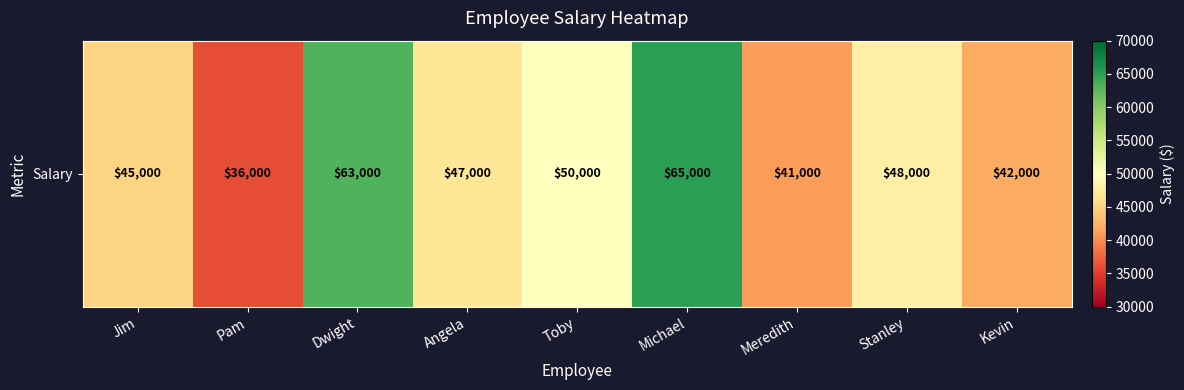

How many series are shown in this chart?

1